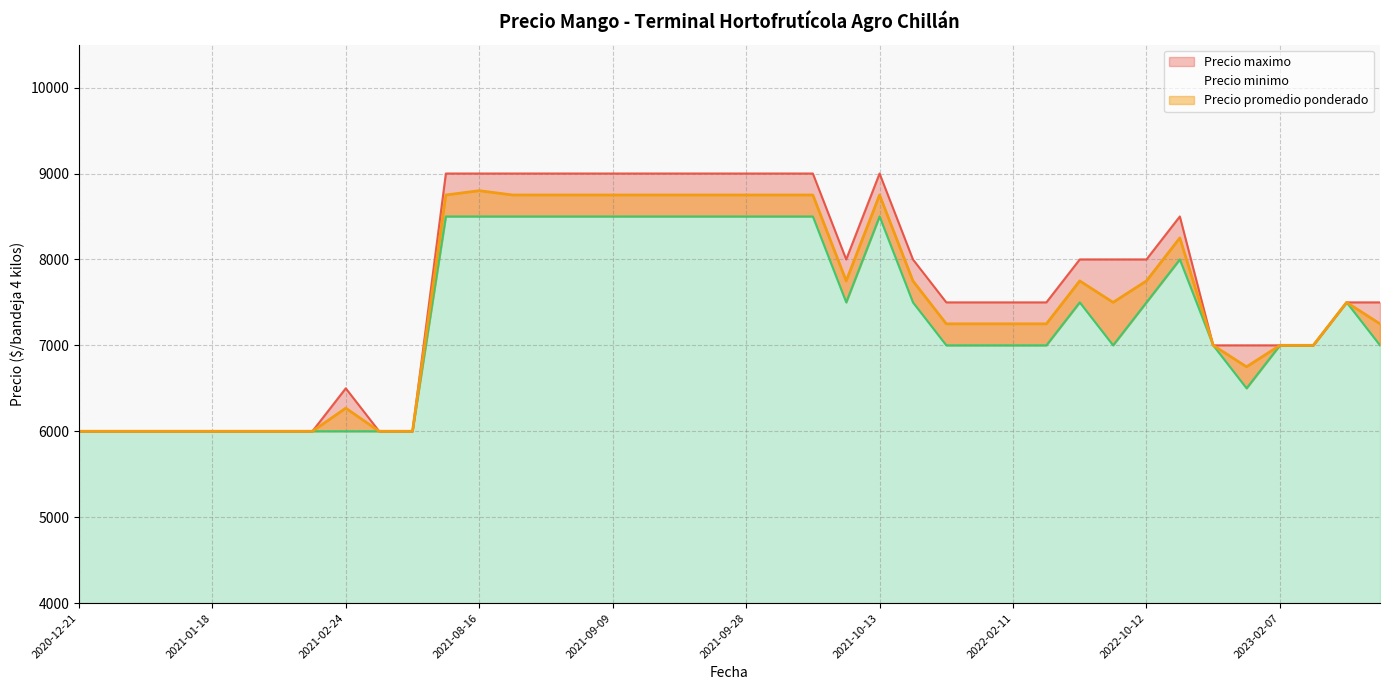

At how many categories does at least one series exceed 8499?

14